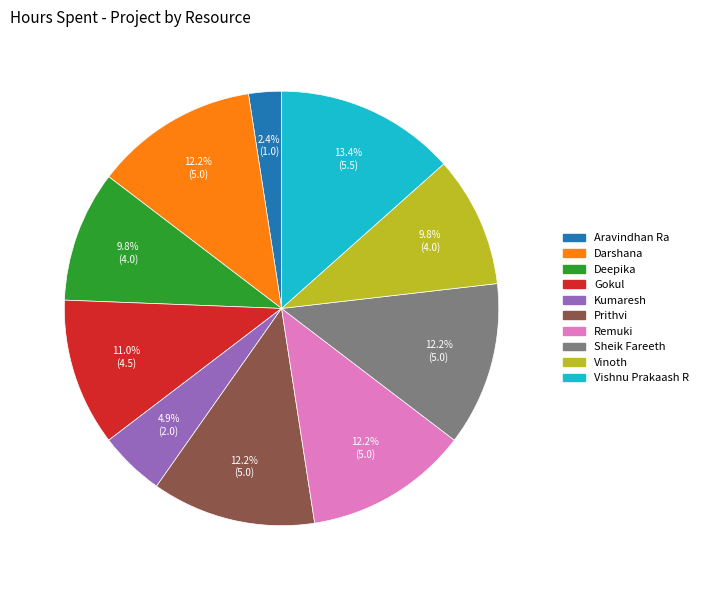

The Gokul slice represents 11% of the pie. True or false?

True